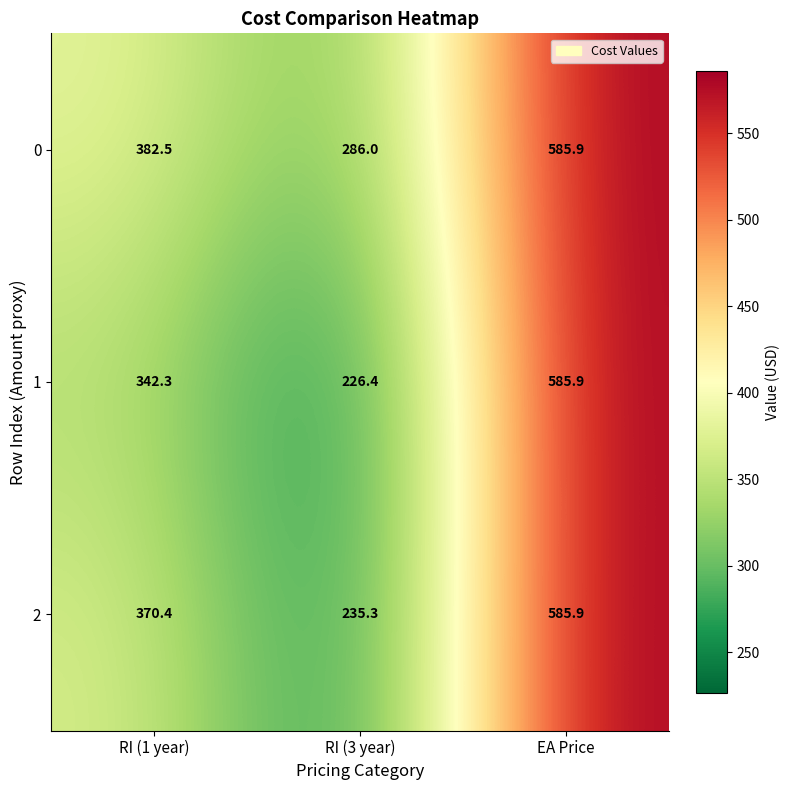

Rank the series by their average value, from highest to lowest.

0, 2, 1